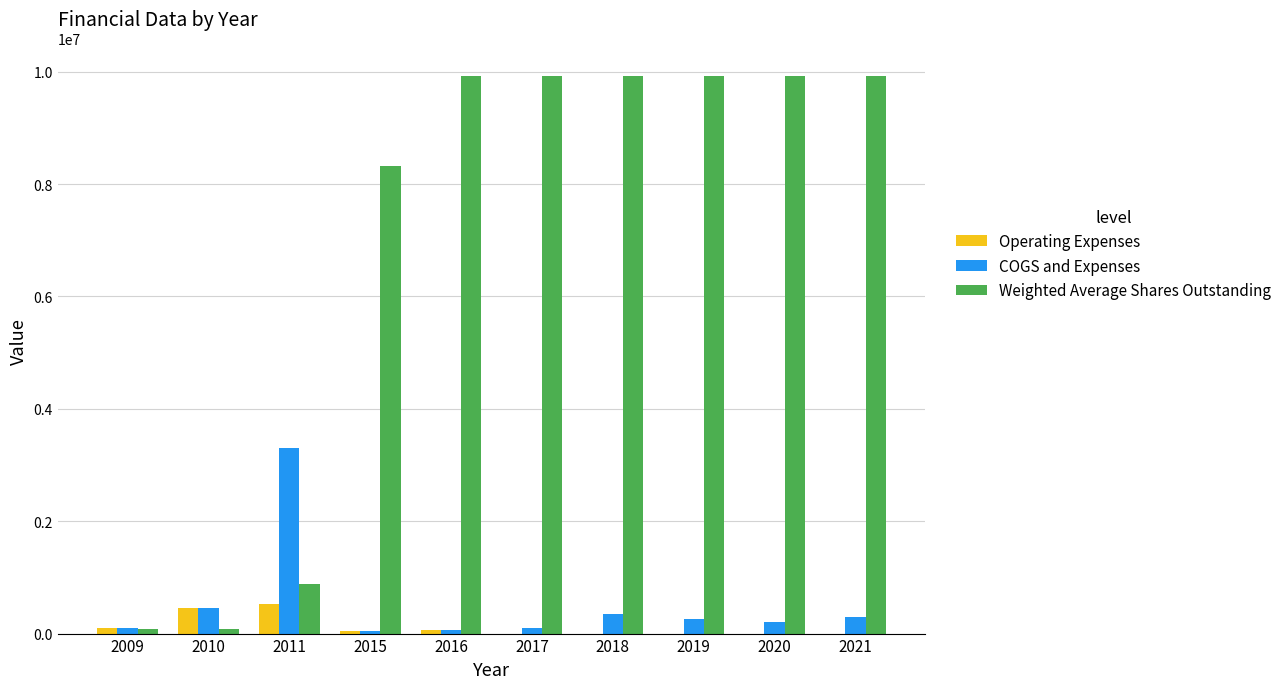

What is the sum of all Operating Expenses values?

1179220